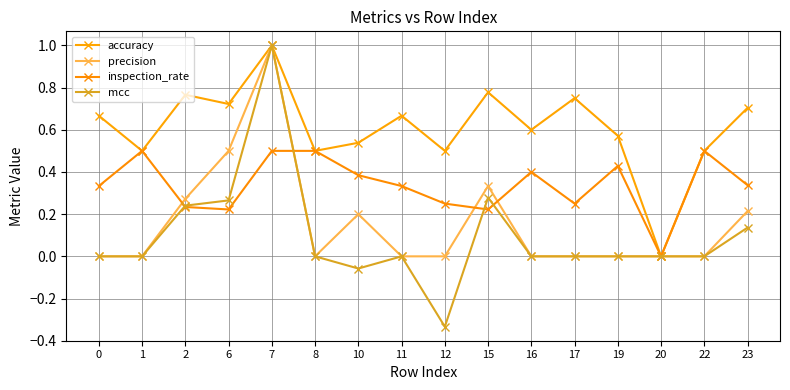

What is the sum of all inspection_rate values?

5.4